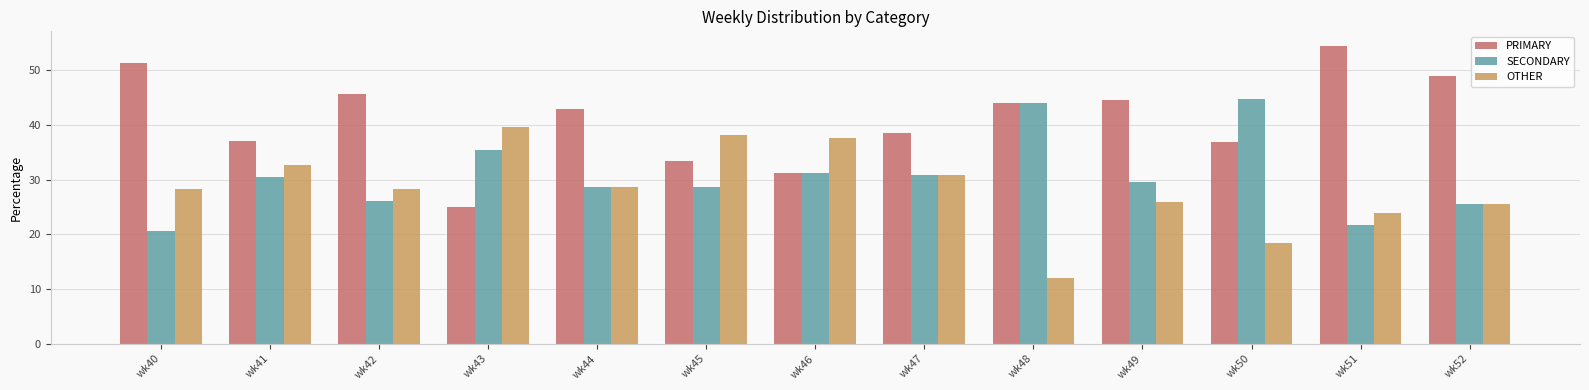

Is the value of SECONDARY at wk42 greater than the value of OTHER at wk41?

No